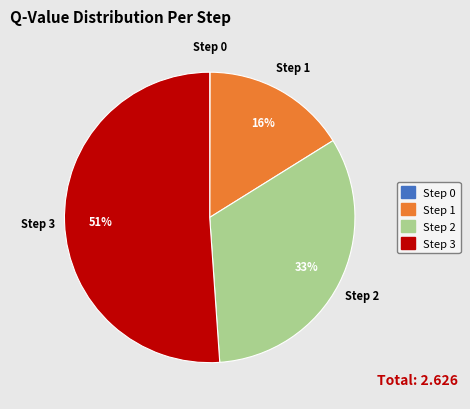

To the nearest percent, what percentage of the pie is Step 1?

16%